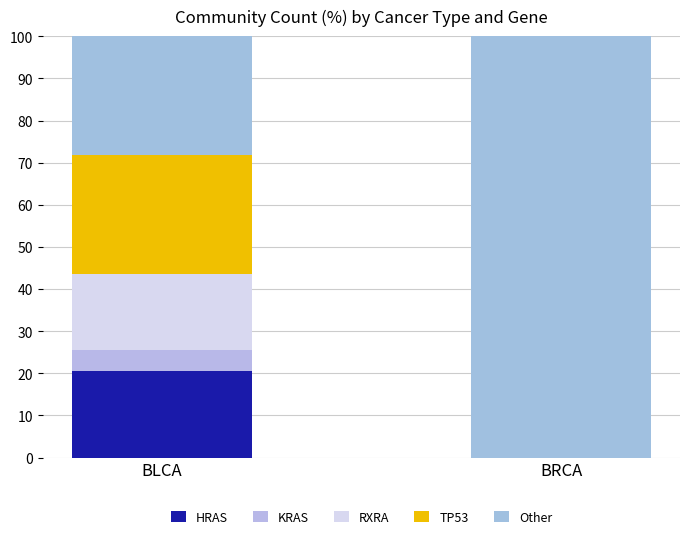

Count the number of data series in this chart.

5